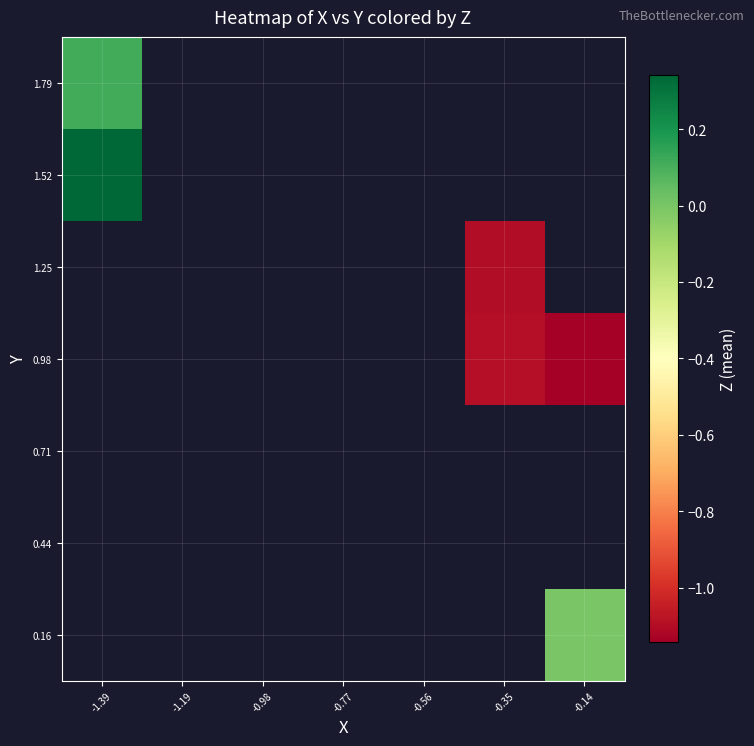

Which category has the lowest value across all series?

-0.14